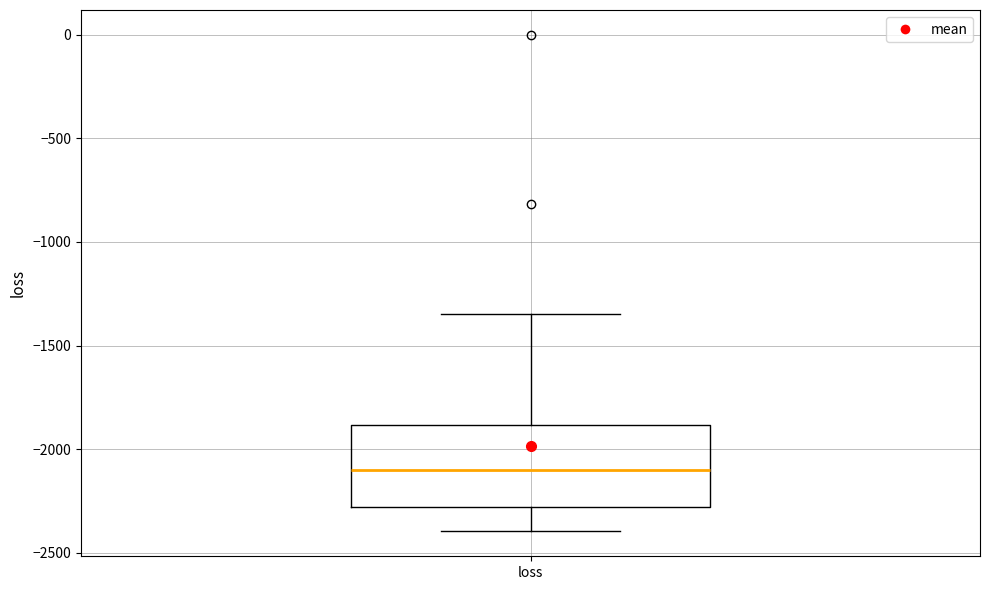

Where is the upper edge of the box for loss on the y-axis? The values are not printed on the chart, so give them approximately, as read against the axis.

-1900